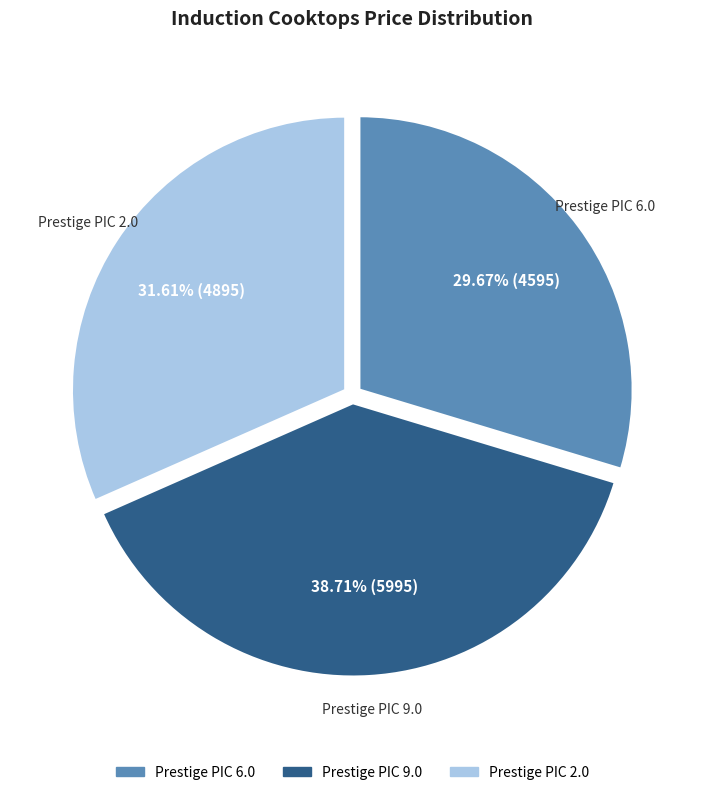

Which has a higher value, Prestige PIC 9.0 or Prestige PIC 2.0?

Prestige PIC 9.0